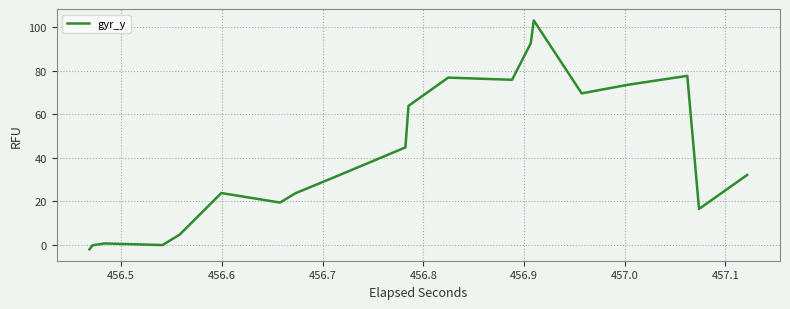

What is the greatest value displayed?

103.1